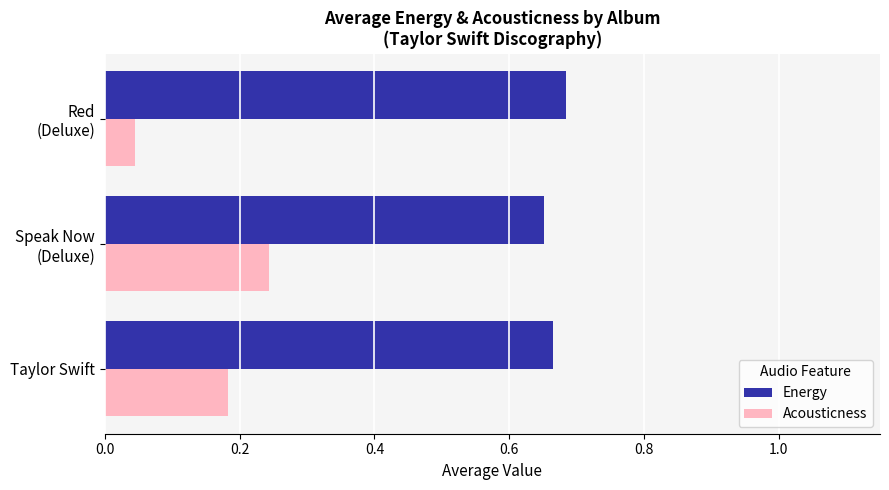

Which series has the widest spread of values?

Acousticness